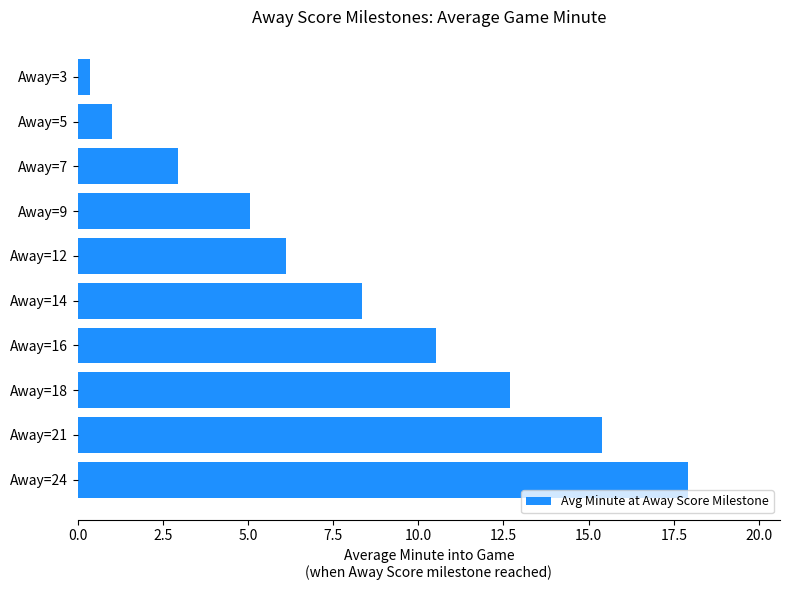

The value at Away=14 is 8.3. True or false?

True